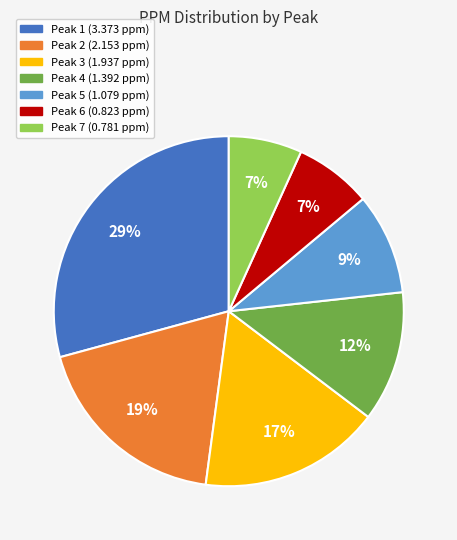

Do Peak 3 (1.937 ppm) and Peak 5 (1.079 ppm) together represent more than half of the pie?

No